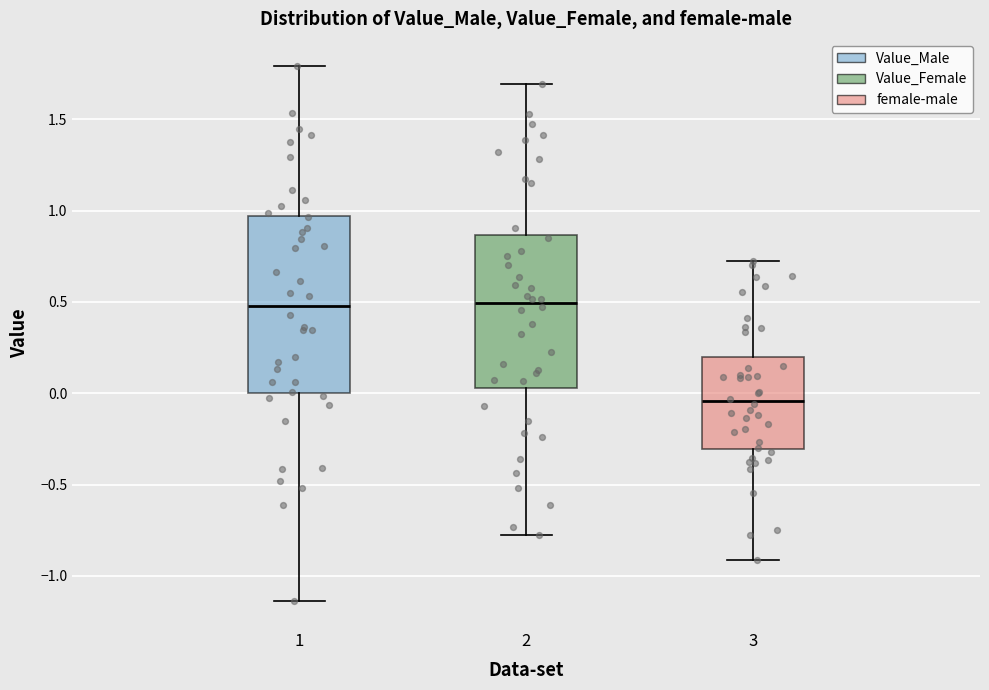

Which box has the lowest median line?

3